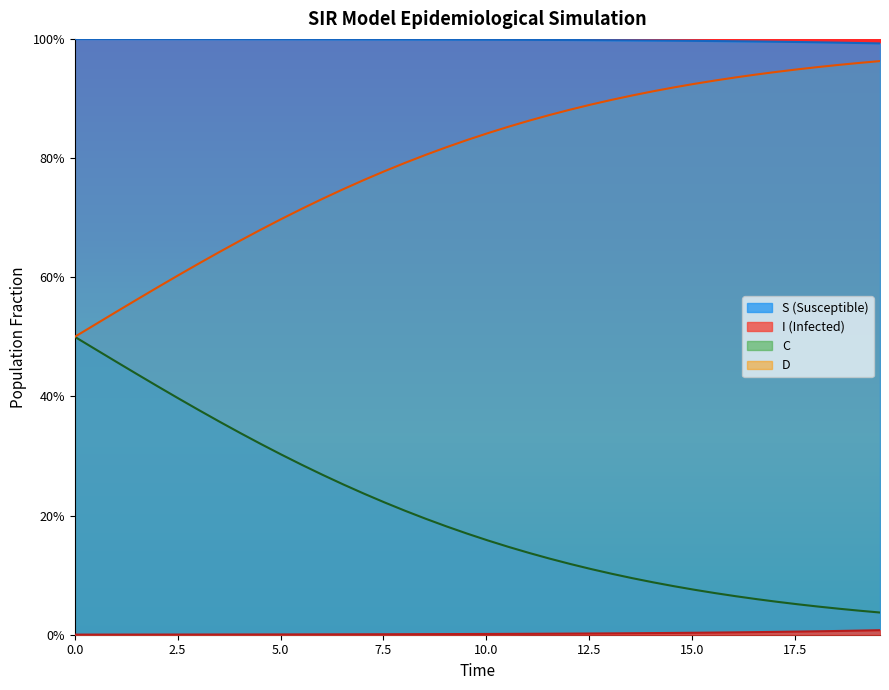

Does the chart display data point markers on the line(s)?

No